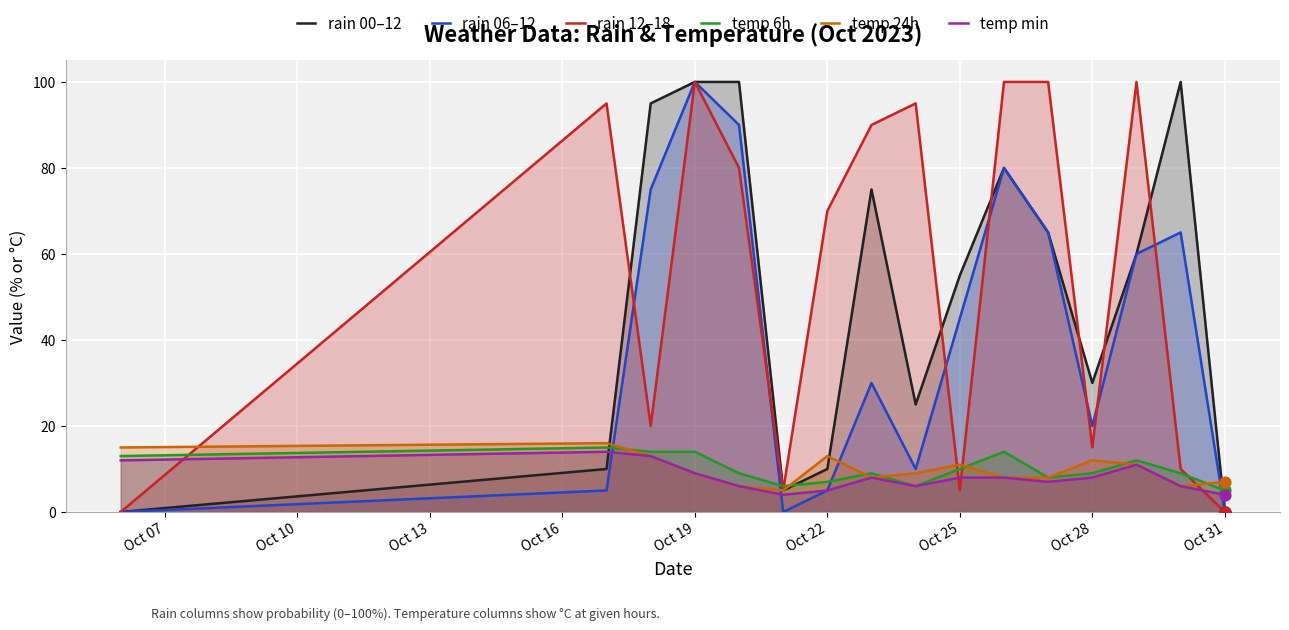

Is the value of temp 6h at Oct 25 greater than the value of rain 00–12 at Oct 19?

No